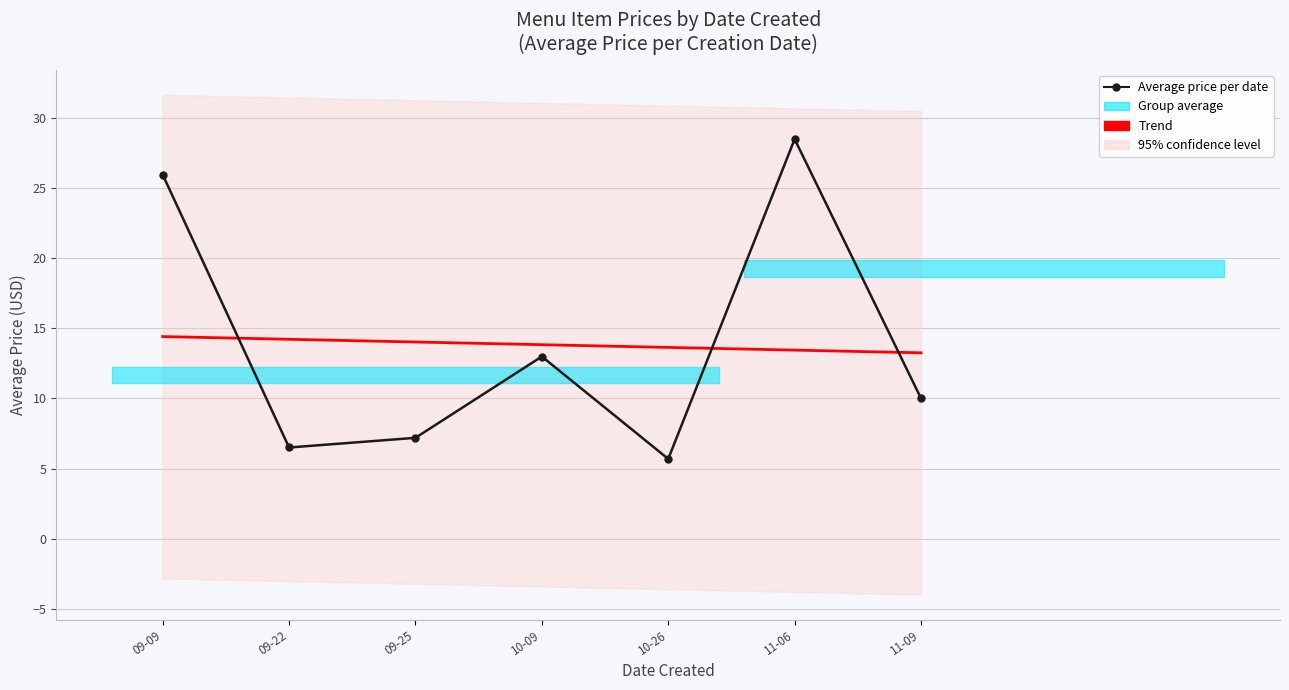

What is the lowest value of the Average price per date series?

5.7